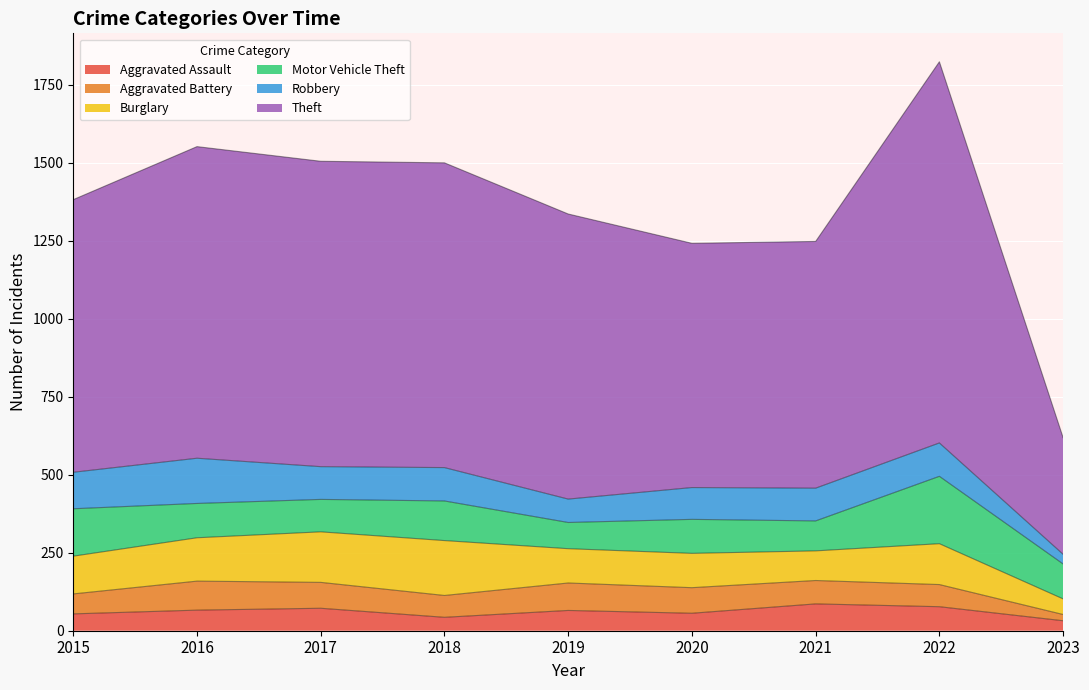

Which label corresponds to the smallest value in the chart?

2023